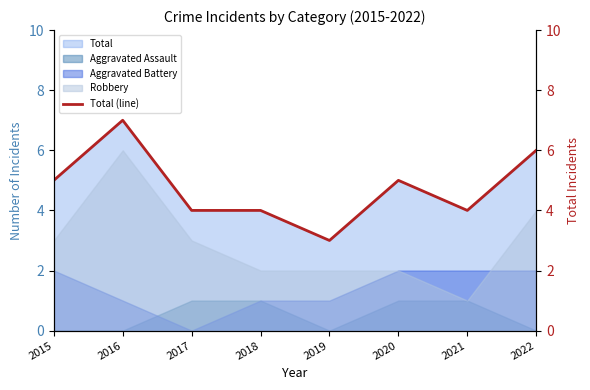

At which category does the chart reach its peak across all series?

2016